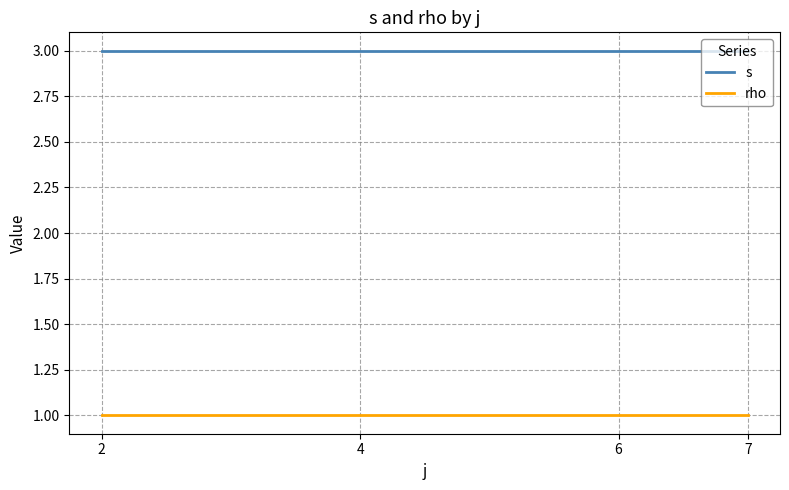

Is it true that s equals 1 at 6?

False